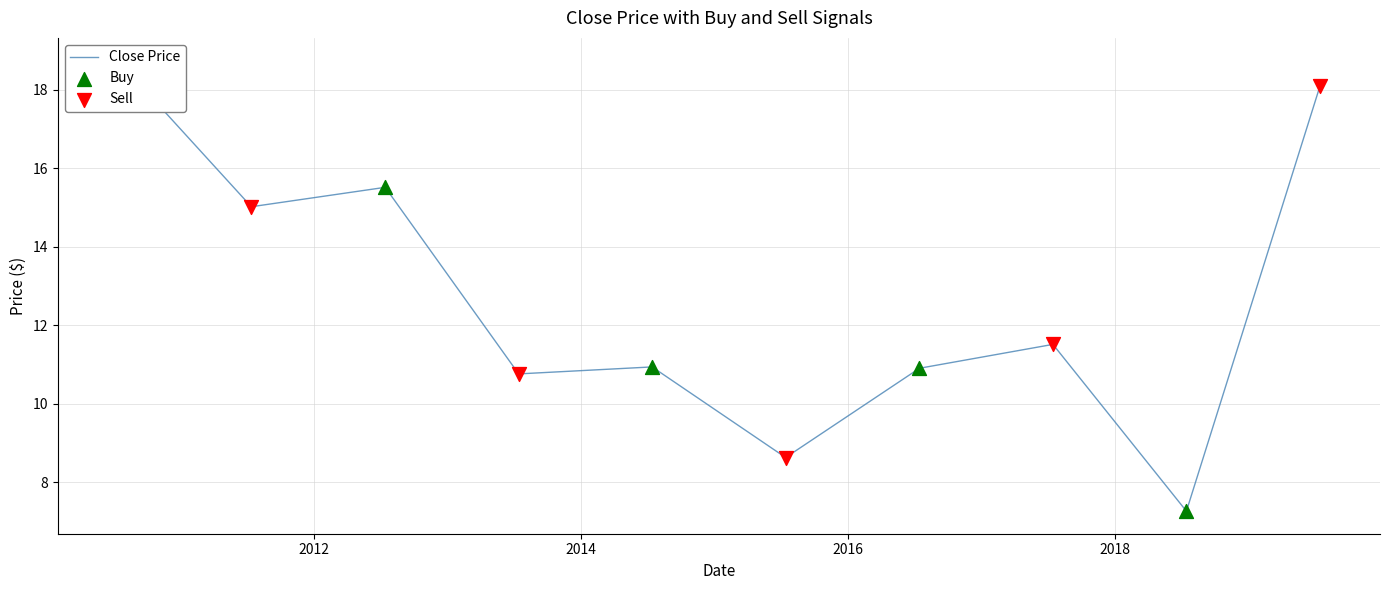

What is the change in value from 2018-07-15 to 2019-07-15?

+10.8